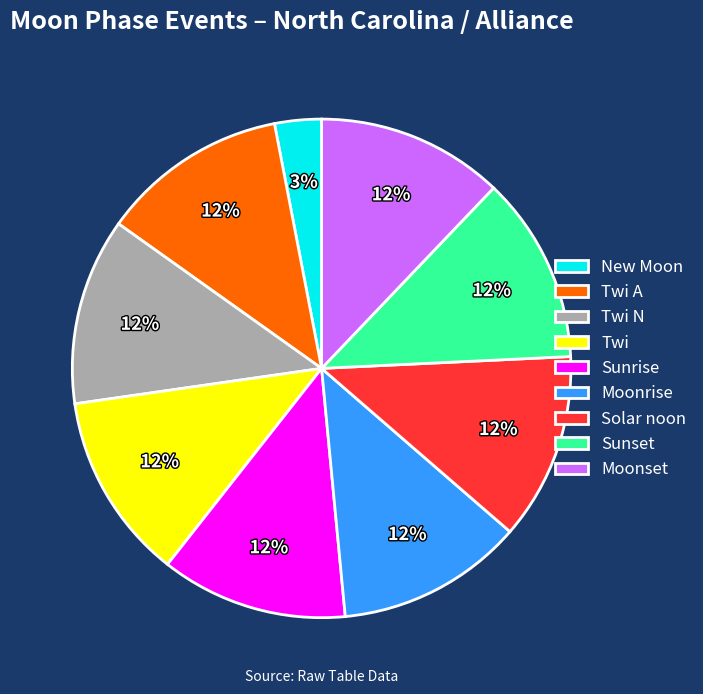

To the nearest percent, what percentage of the pie is Sunset?

12%